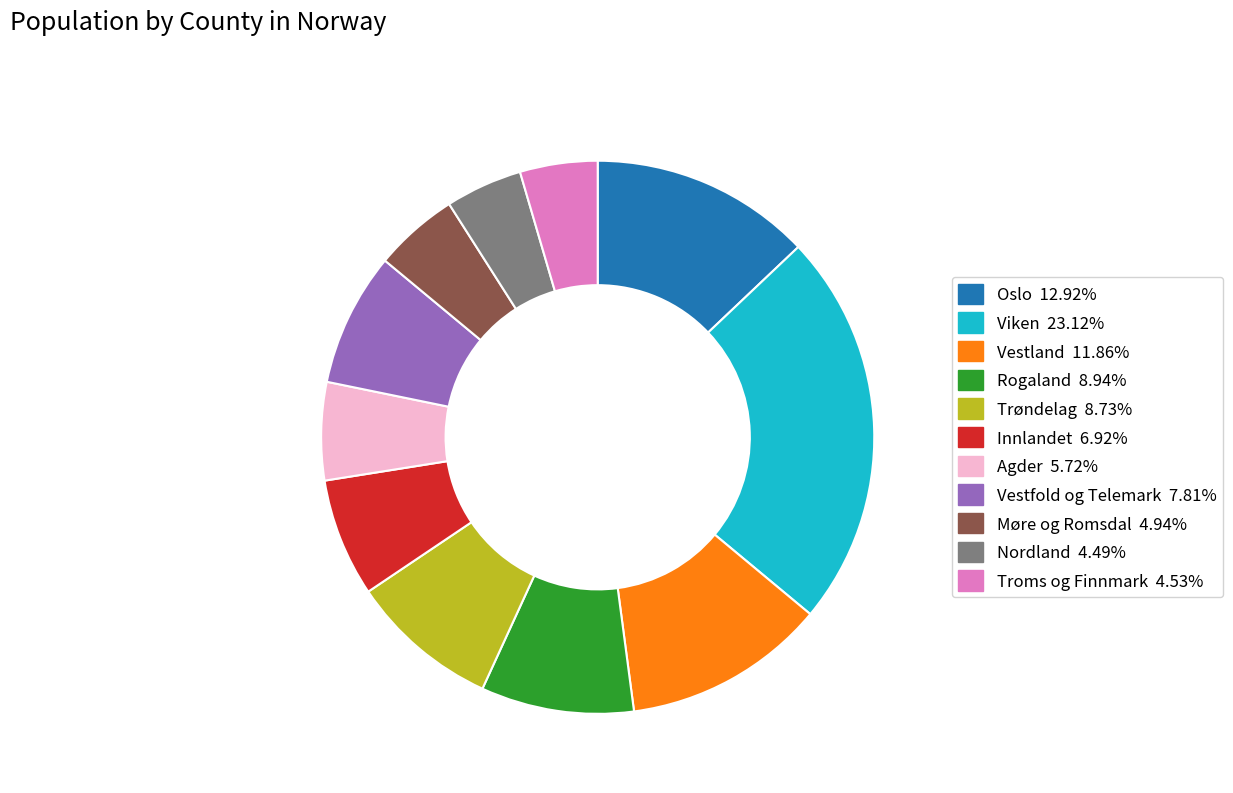

Is the sum of Agder and Nordland greater than half?

No